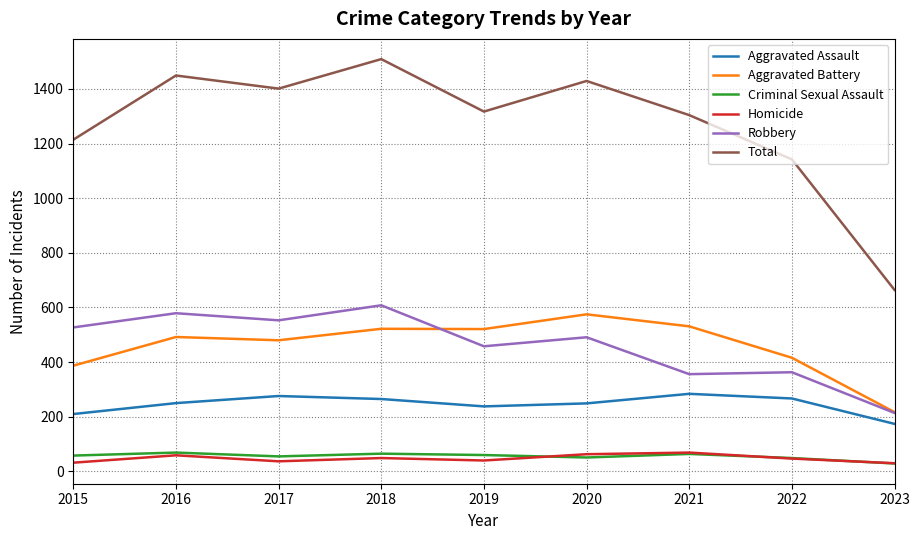

The Aggravated Battery series shows 521 at 2019. True or false?

True